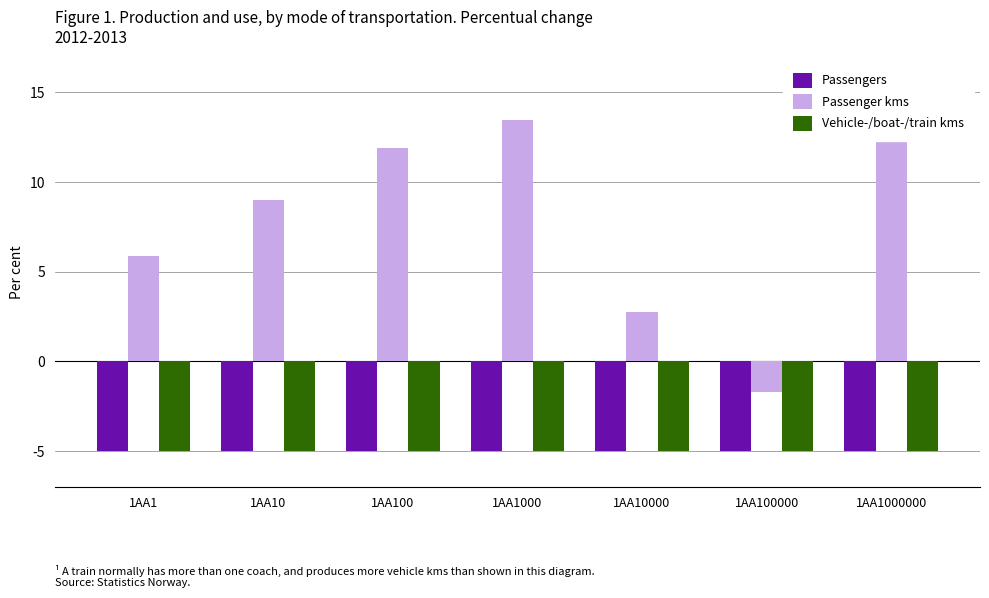

Is the value of Vehicle-/boat-/train kms at 1AA100000 greater than the value of Passengers at 1AA10?

Yes